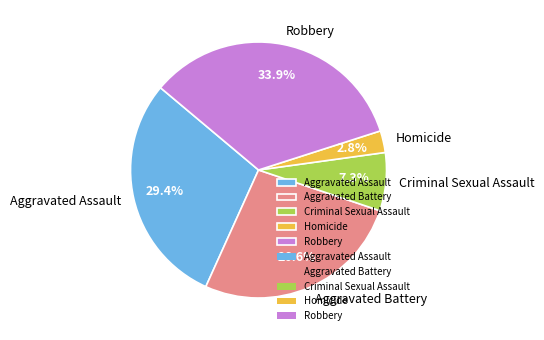

How much of the chart is everything except Aggravated Assault?

70.6%